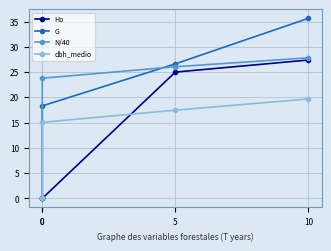

What are all the series names shown in the legend?

Ho, G, N/40, dbh_medio